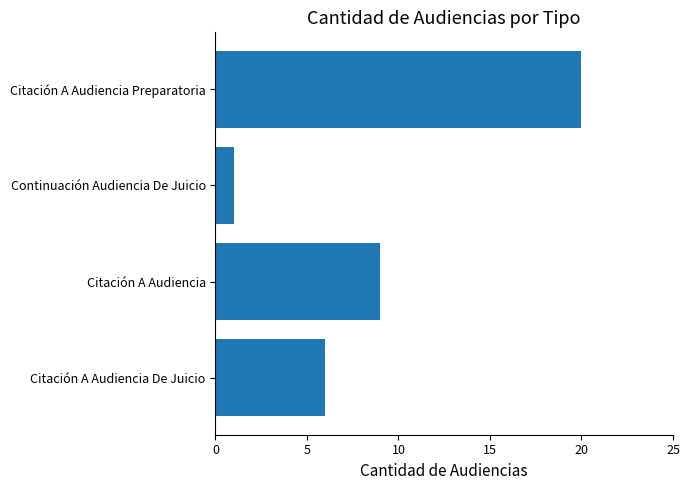

Does the chart contain stacked bars?

No